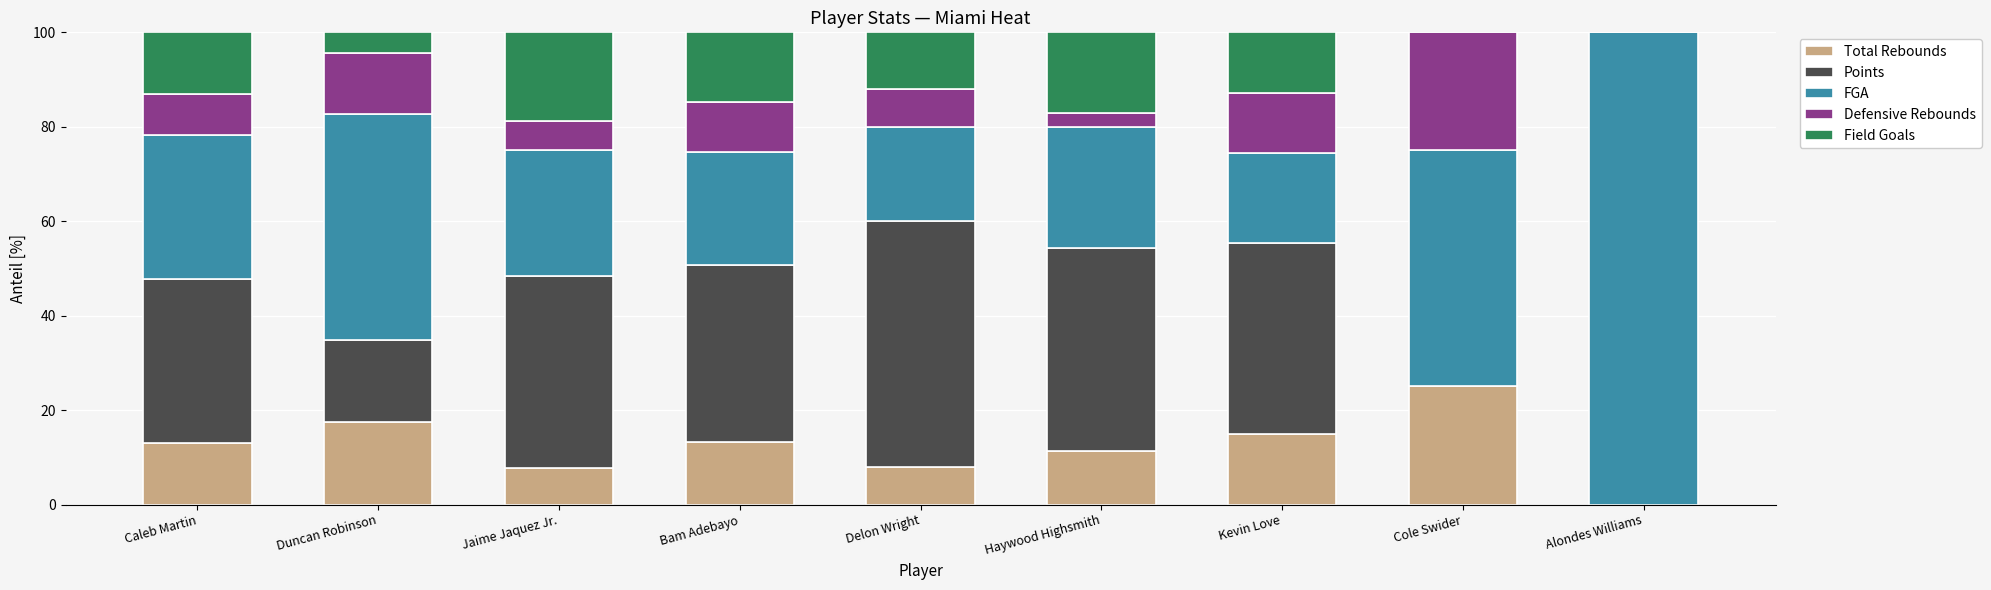

The Total Rebounds series shows 3.9 at Kevin Love. True or false?

False